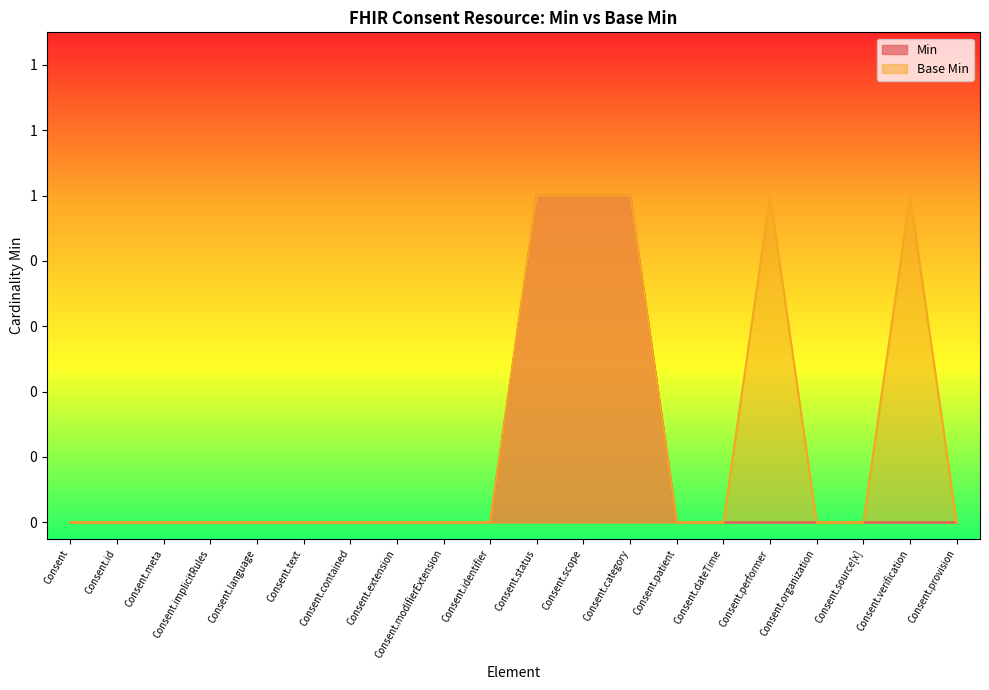

True or false: Min has a value of 0 at Consent.meta.

True